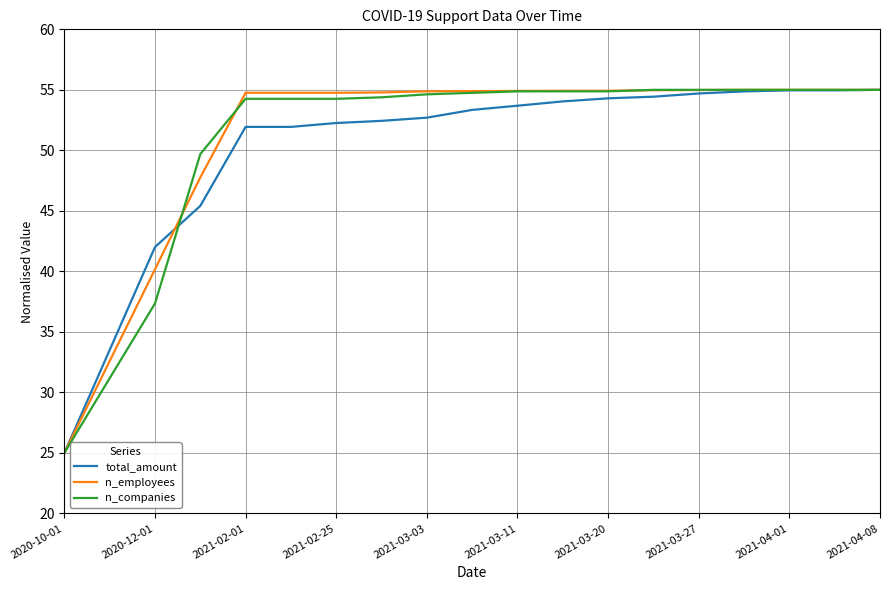

What is the lowest value of the total_amount series?

25.0